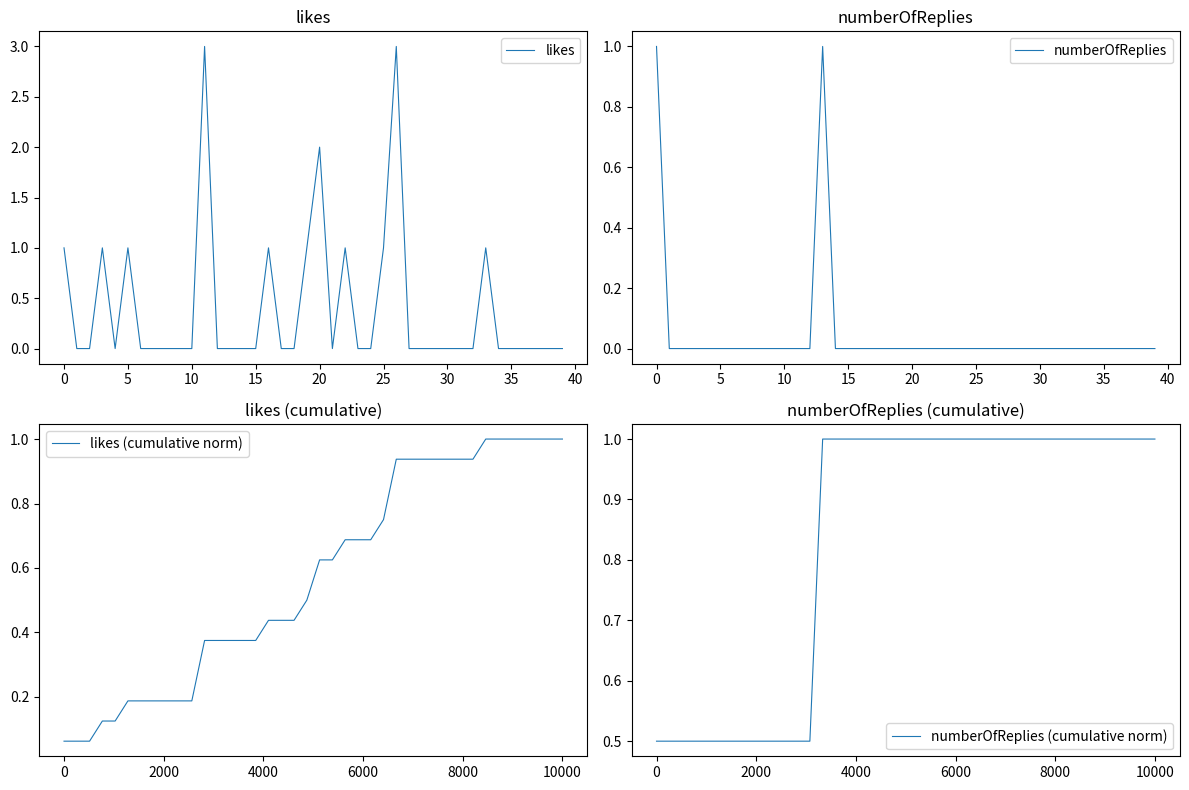

How many intersections are there between likes and likes (cumulative norm)?

15